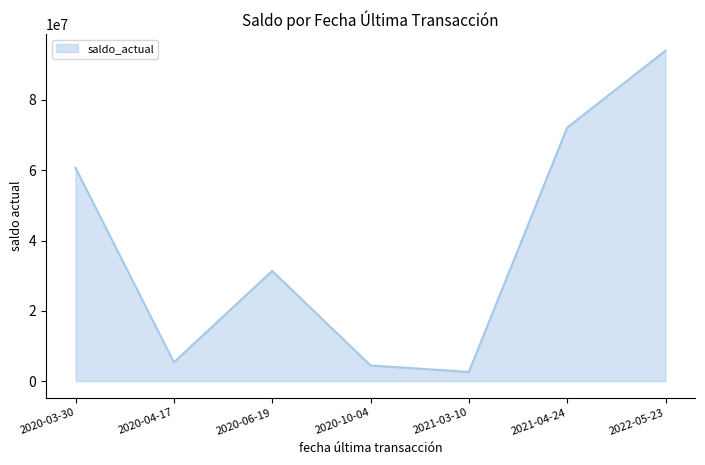

True or false: there are more than 1 points higher than both neighbors.

False